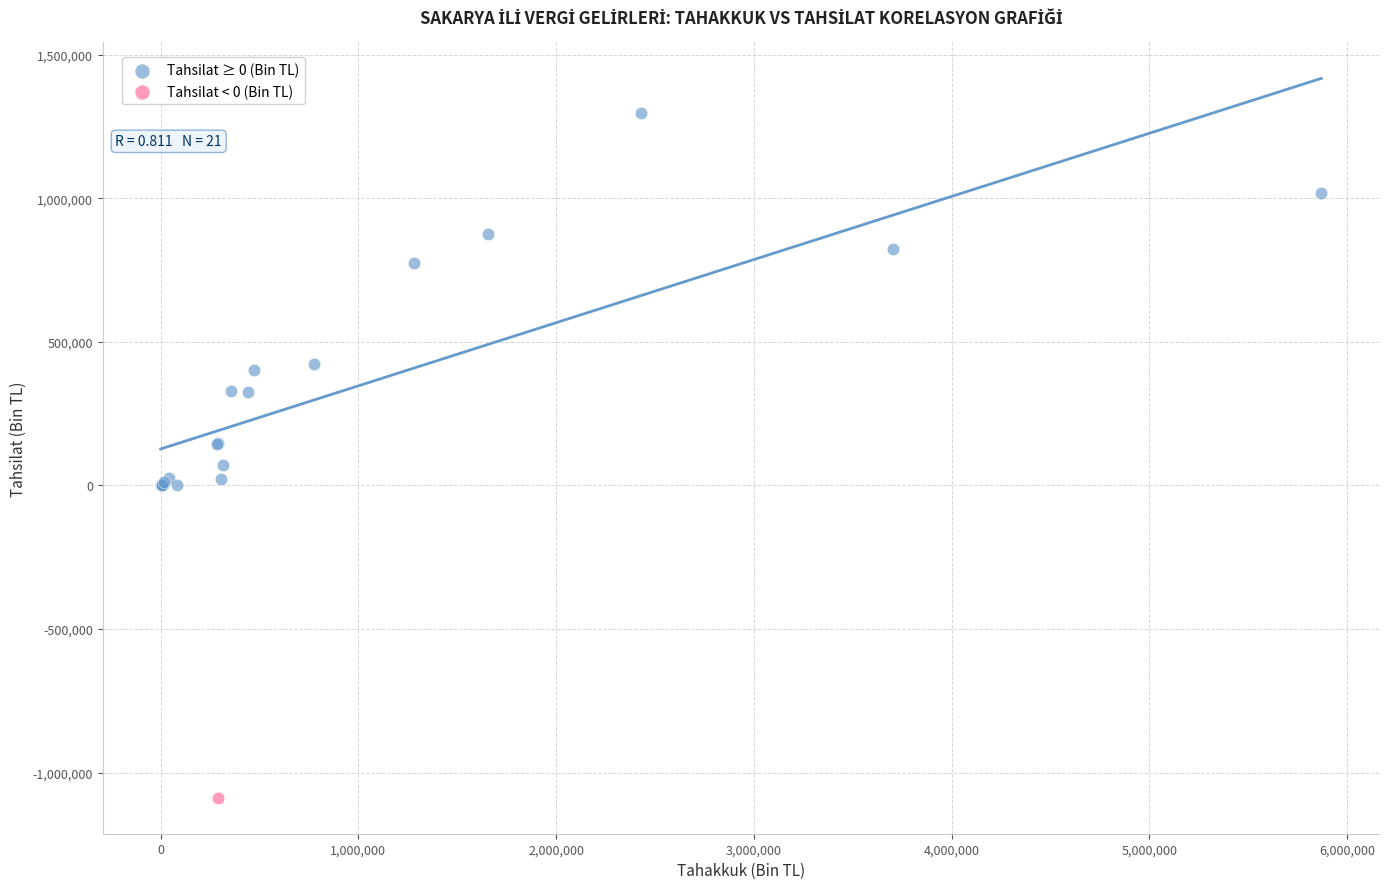

What are all the series names shown in the legend?

Tahsilat ≥ 0 (Bin TL), Tahsilat < 0 (Bin TL)